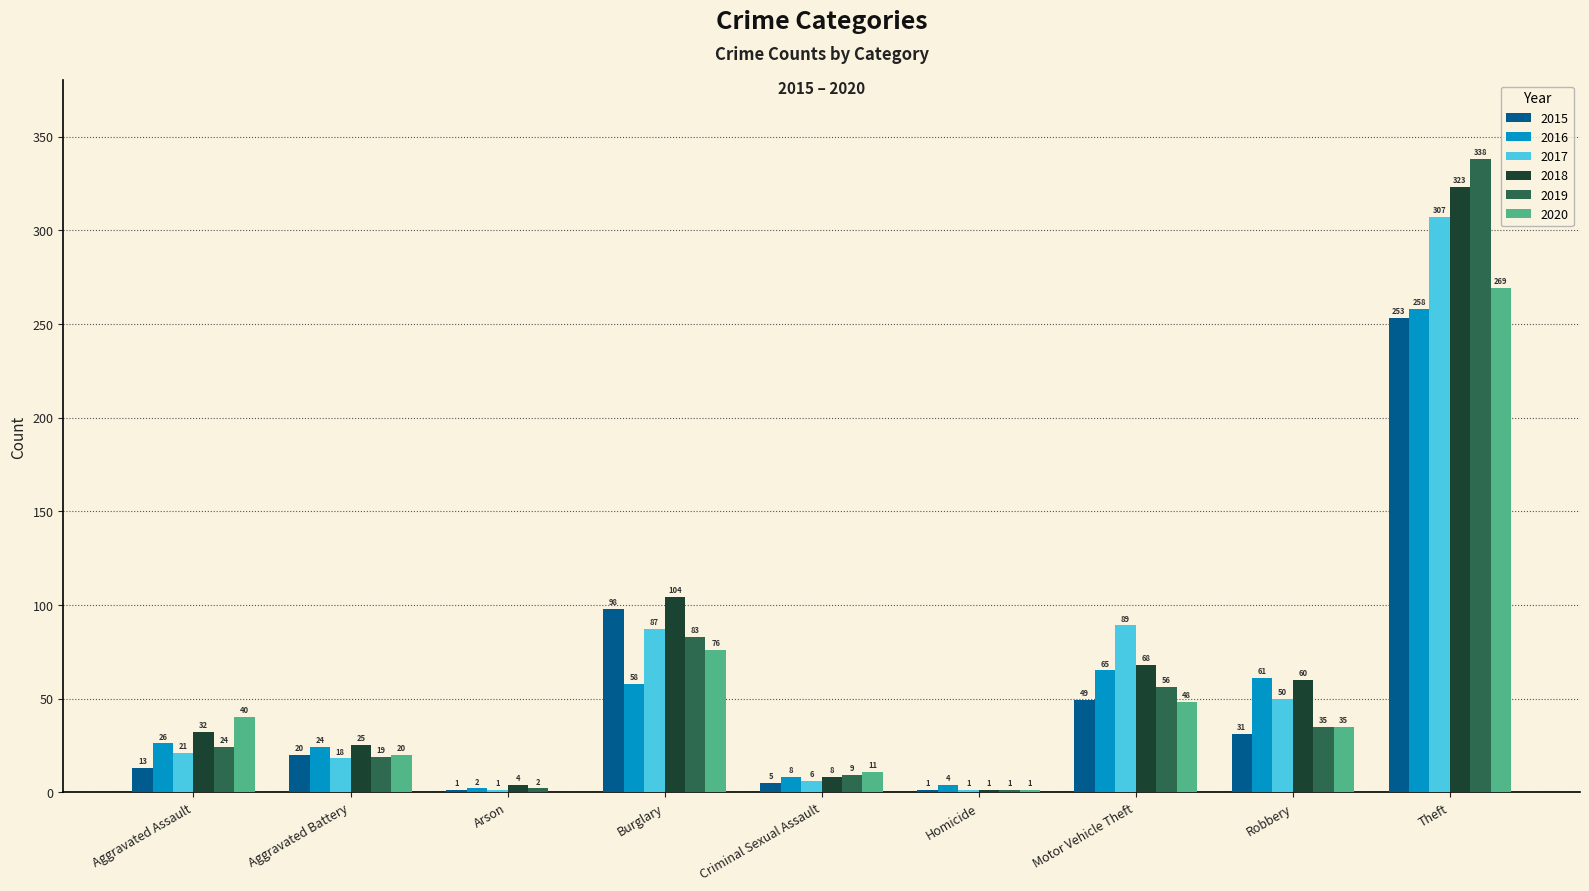

Reading left to right, transcribe all the data shown in this chart.

2015: Aggravated Assault=13	Aggravated Battery=20	Arson=1	Burglary=98	Criminal Sexual Assault=5	Homicide=1	Motor Vehicle Theft=49	Robbery=31	Theft=253
2016: Aggravated Assault=26	Aggravated Battery=24	Arson=2	Burglary=58	Criminal Sexual Assault=8	Homicide=4	Motor Vehicle Theft=65	Robbery=61	Theft=258
2017: Aggravated Assault=21	Aggravated Battery=18	Arson=1	Burglary=87	Criminal Sexual Assault=6	Homicide=1	Motor Vehicle Theft=89	Robbery=50	Theft=307
2018: Aggravated Assault=32	Aggravated Battery=25	Arson=4	Burglary=104	Criminal Sexual Assault=8	Homicide=1	Motor Vehicle Theft=68	Robbery=60	Theft=323
2019: Aggravated Assault=24	Aggravated Battery=19	Arson=2	Burglary=83	Criminal Sexual Assault=9	Homicide=1	Motor Vehicle Theft=56	Robbery=35	Theft=338
2020: Aggravated Assault=40	Aggravated Battery=20	Arson=0	Burglary=76	Criminal Sexual Assault=11	Homicide=1	Motor Vehicle Theft=48	Robbery=35	Theft=269